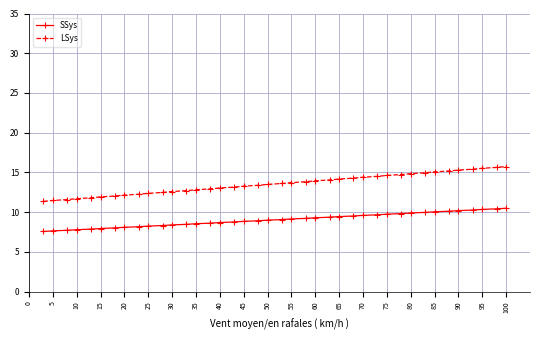

What is the difference between the maximum and second lowest values in the LSys series?

4.3